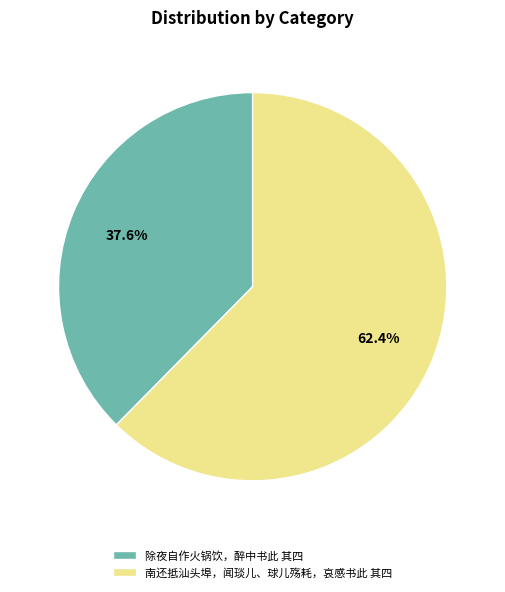

To the nearest percent, what portion does 除夜自作火锅饮，醉中书此 其四 represent?

38%